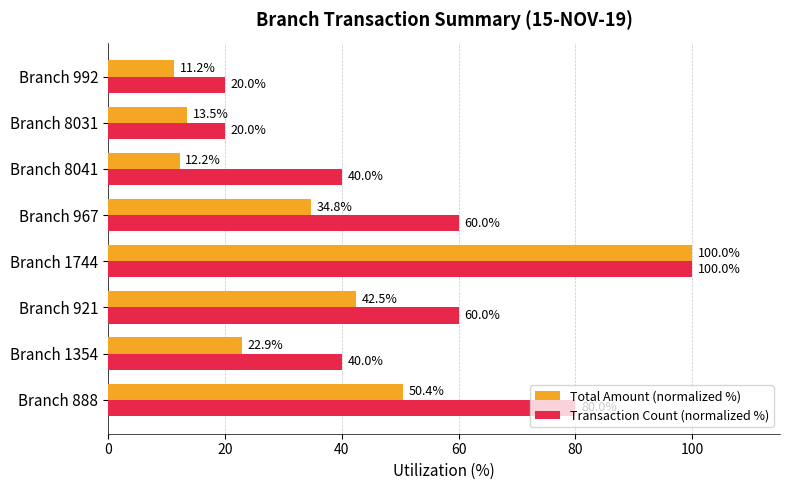

At which category is the sum across all series the highest?

Branch 1744